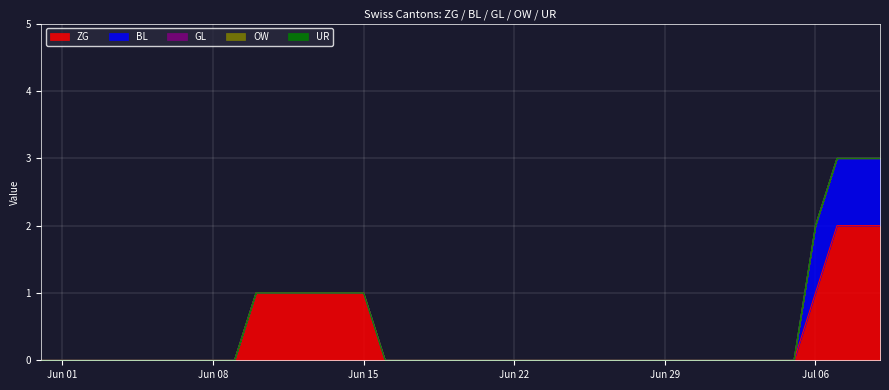

Reading right to left, extract all data points from this chart.

ZG: 39=2	38=2	37=2	36=1	35=0	34=0	33=0	32=0	31=0	30=0	29=0	28=0	27=0	26=0	25=0	24=0	23=0	22=0	21=0	20=0	19=0	18=0	17=0	16=0	15=1	14=1	13=1	12=1	11=1	10=1	9=0	8=0	7=0	6=0	5=0	4=0	3=0	2=0	1=0	0=0
BL: 39=1	38=1	37=1	36=1	35=0	34=0	33=0	32=0	31=0	30=0	29=0	28=0	27=0	26=0	25=0	24=0	23=0	22=0	21=0	20=0	19=0	18=0	17=0	16=0	15=0	14=0	13=0	12=0	11=0	10=0	9=0	8=0	7=0	6=0	5=0	4=0	3=0	2=0	1=0	0=0
GL: 39=0	38=0	37=0	36=0	35=0	34=0	33=0	32=0	31=0	30=0	29=0	28=0	27=0	26=0	25=0	24=0	23=0	22=0	21=0	20=0	19=0	18=0	17=0	16=0	15=0	14=0	13=0	12=0	11=0	10=0	9=0	8=0	7=0	6=0	5=0	4=0	3=0	2=0	1=0	0=0
OW: 39=0	38=0	37=0	36=0	35=0	34=0	33=0	32=0	31=0	30=0	29=0	28=0	27=0	26=0	25=0	24=0	23=0	22=0	21=0	20=0	19=0	18=0	17=0	16=0	15=0	14=0	13=0	12=0	11=0	10=0	9=0	8=0	7=0	6=0	5=0	4=0	3=0	2=0	1=0	0=0
UR: 39=0	38=0	37=0	36=0	35=0	34=0	33=0	32=0	31=0	30=0	29=0	28=0	27=0	26=0	25=0	24=0	23=0	22=0	21=0	20=0	19=0	18=0	17=0	16=0	15=0	14=0	13=0	12=0	11=0	10=0	9=0	8=0	7=0	6=0	5=0	4=0	3=0	2=0	1=0	0=0